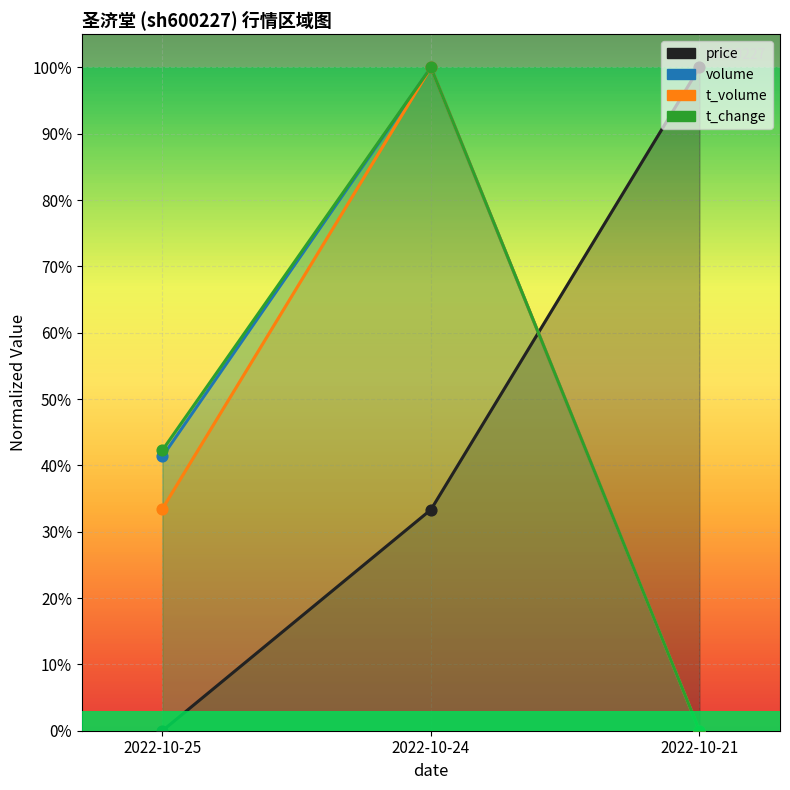

Which series has the largest total across all categories?

t_change